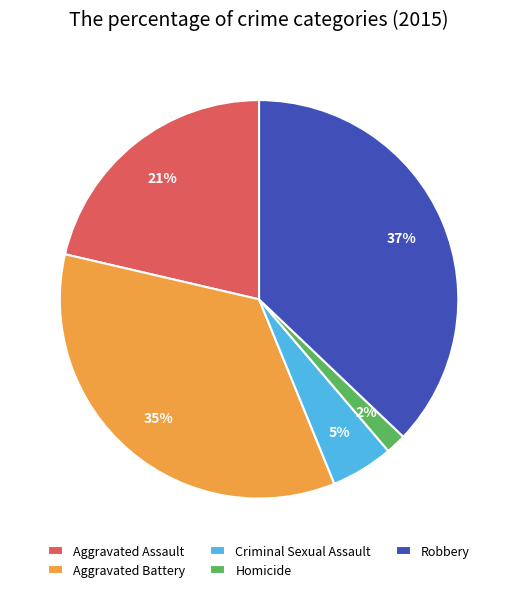

True or false: Homicide accounts for 8% of the total.

False